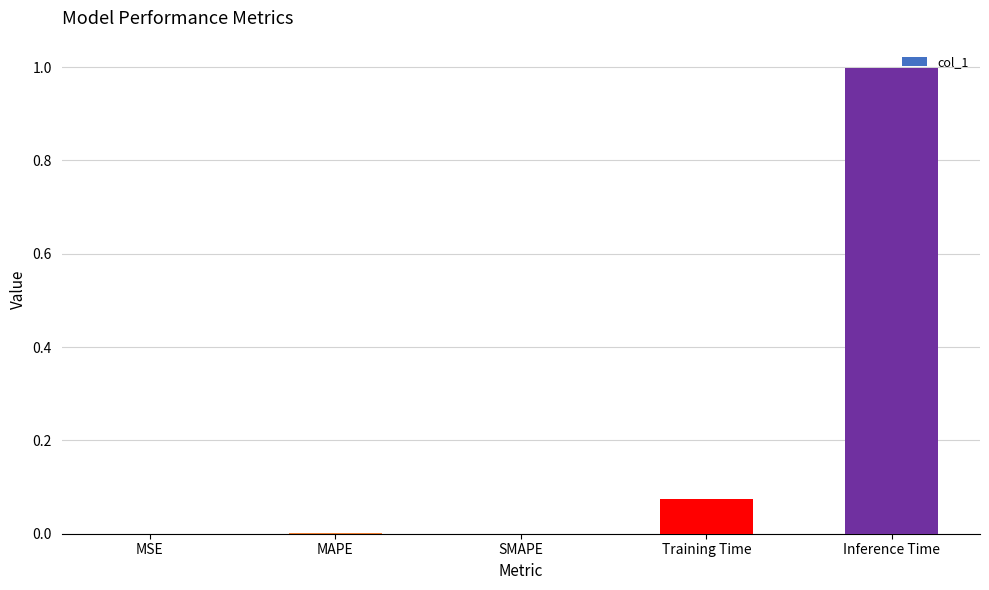

How many categories are shown in the chart?

5